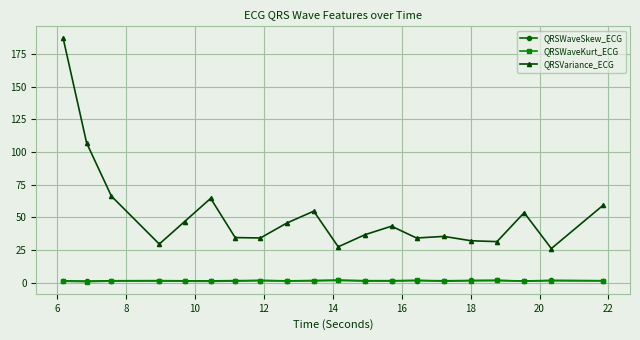

True or false: QRSVariance_ECG has more than 2 points higher than both neighbors.

True